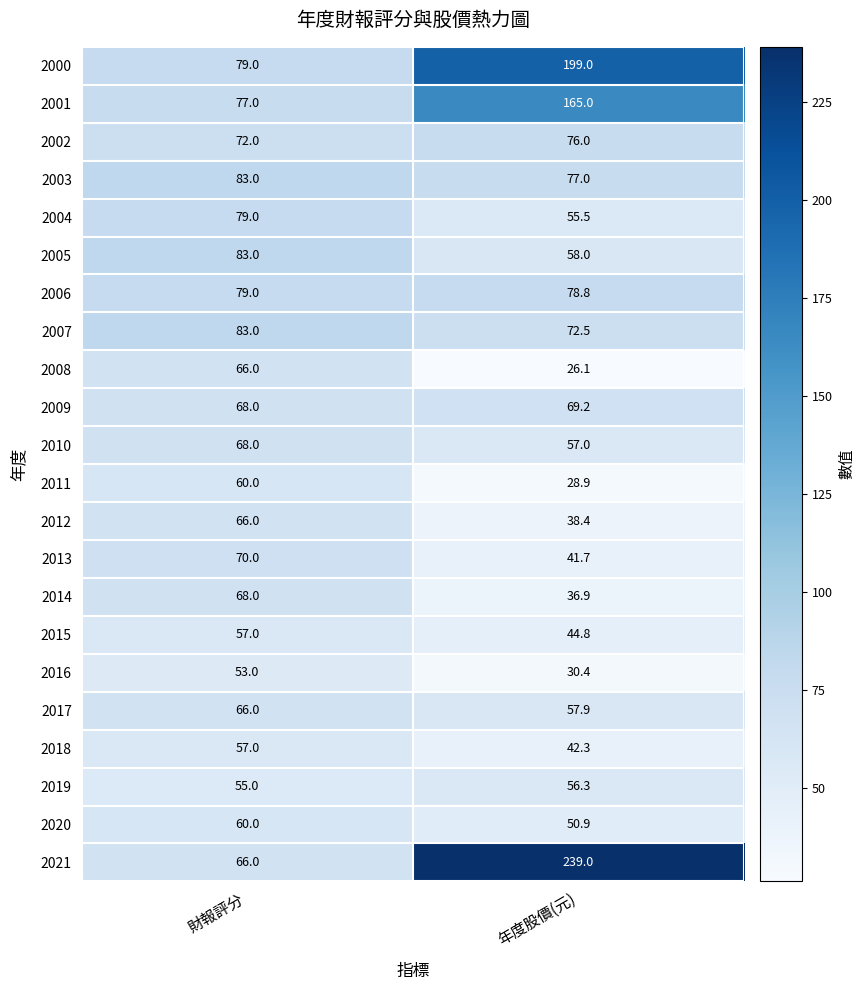

Which series changed the most between 財報評分 and 年度股價(元)?

2021